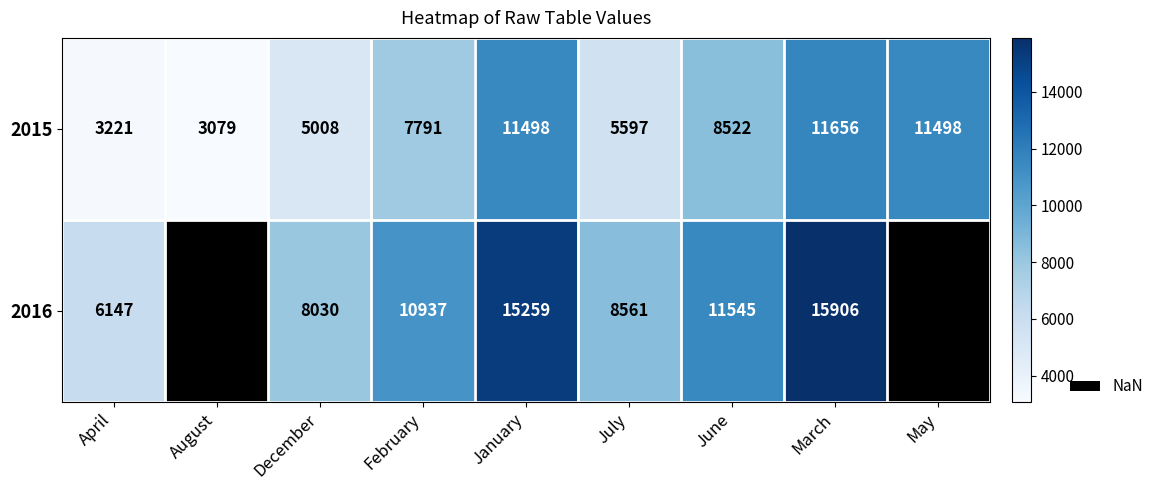

Is the value of 2015 at July greater than the value of 2016 at July?

No